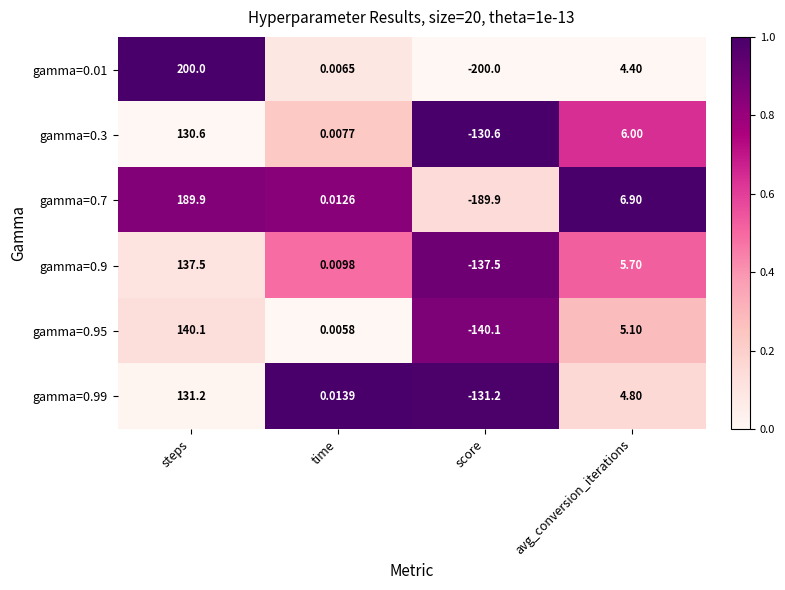

At which label does gamma=0.7 first exceed 6?

steps